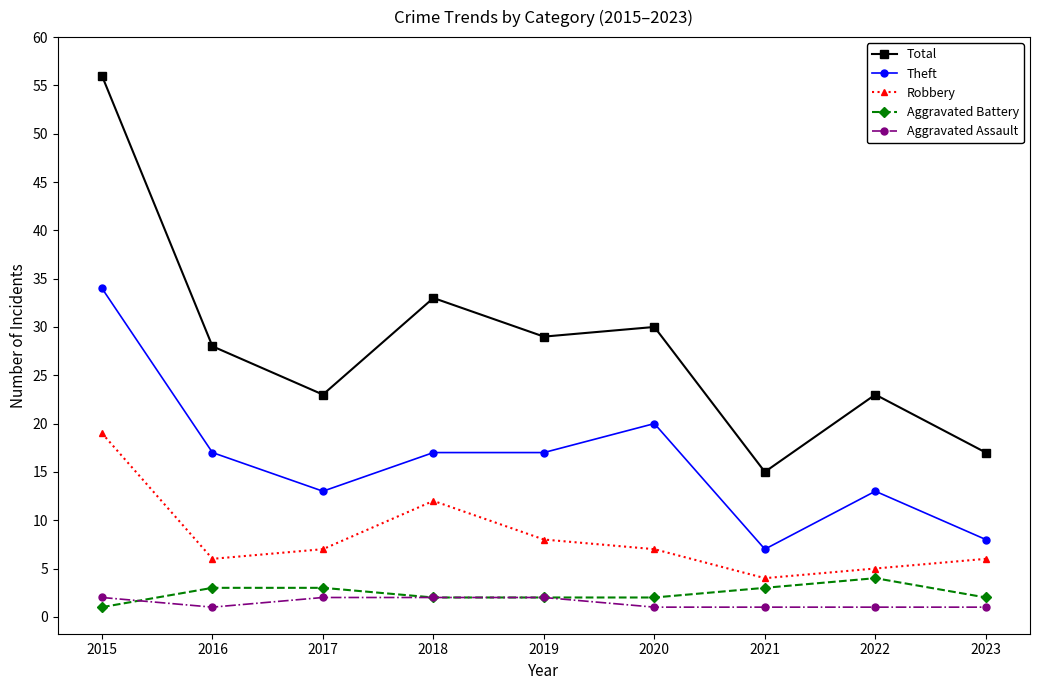

At which category is the sum across all series the highest?

2015